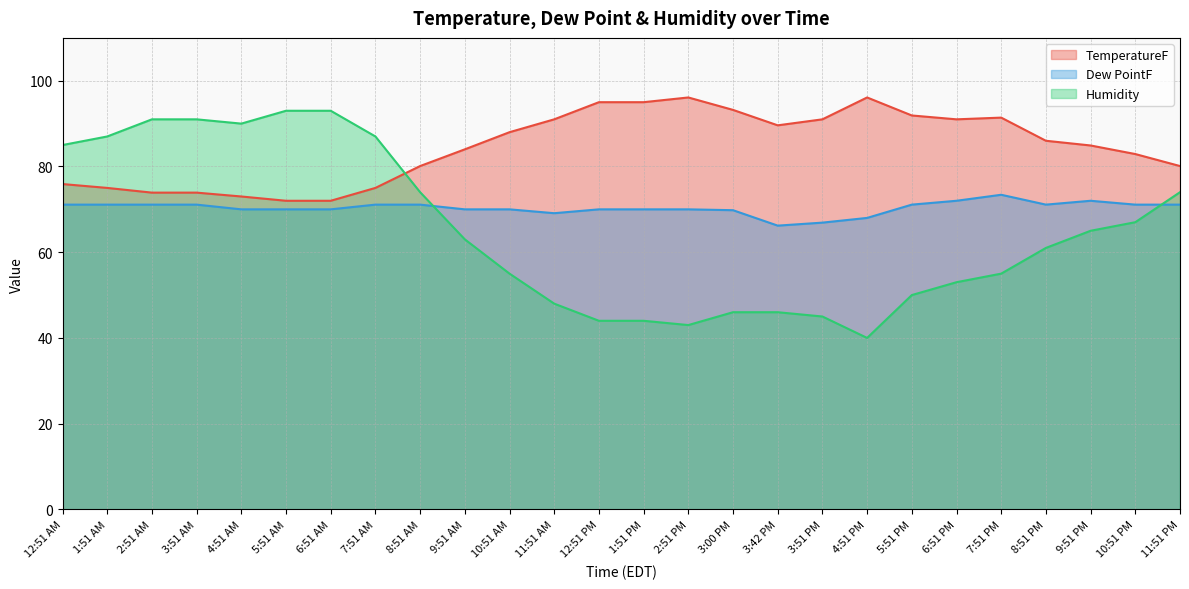

True or false: Humidity and Dew PointF intersect in this chart.

True